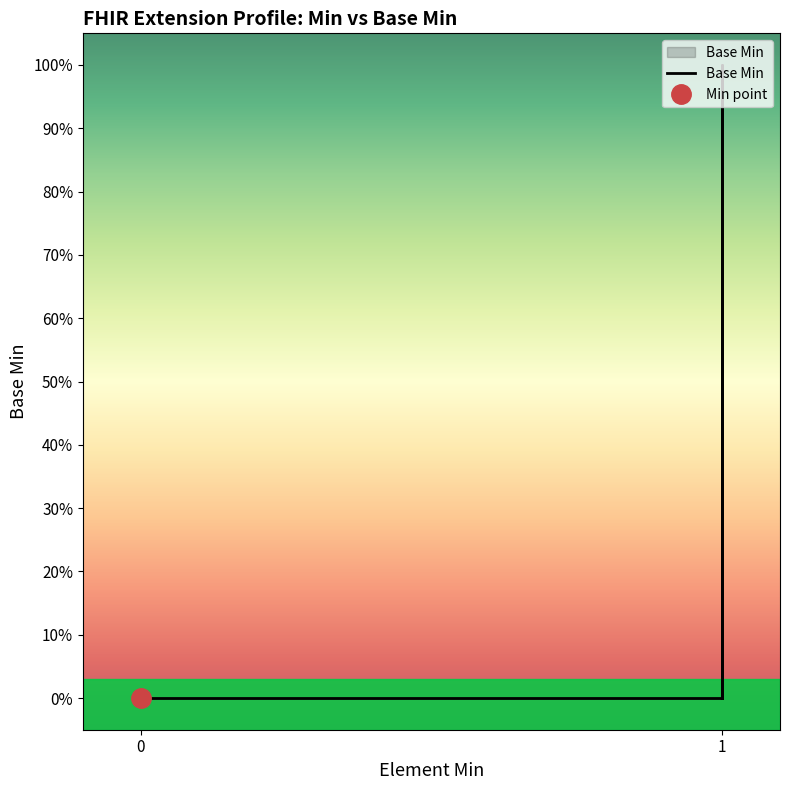

What is the difference between the maximum and minimum values?

1